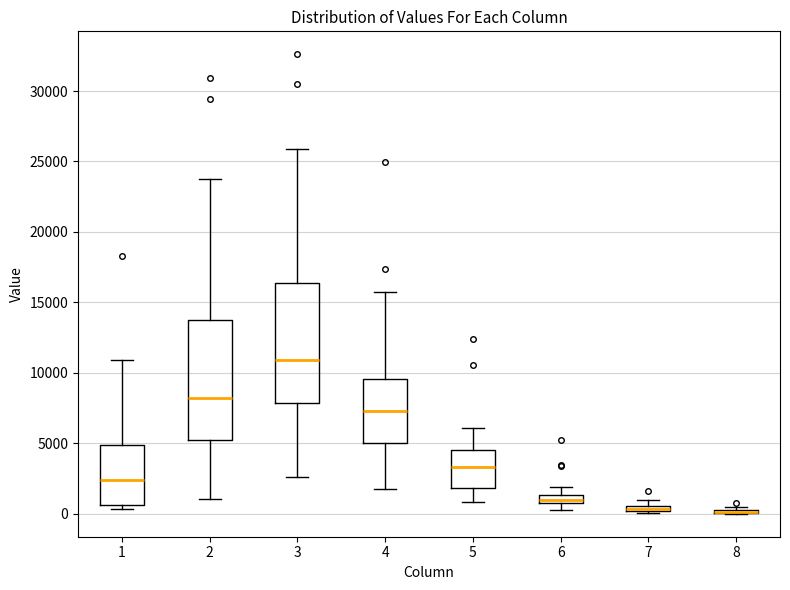

Where does the lower whisker of the box at x = 3 end on the y-axis? The values are not printed on the chart, so give them approximately, as read against the axis.

2500